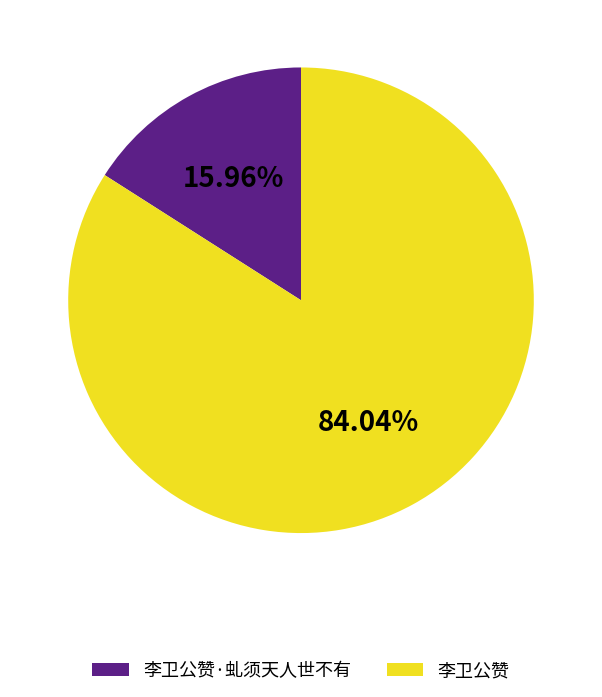

Which category has the biggest portion of the pie?

李卫公赞